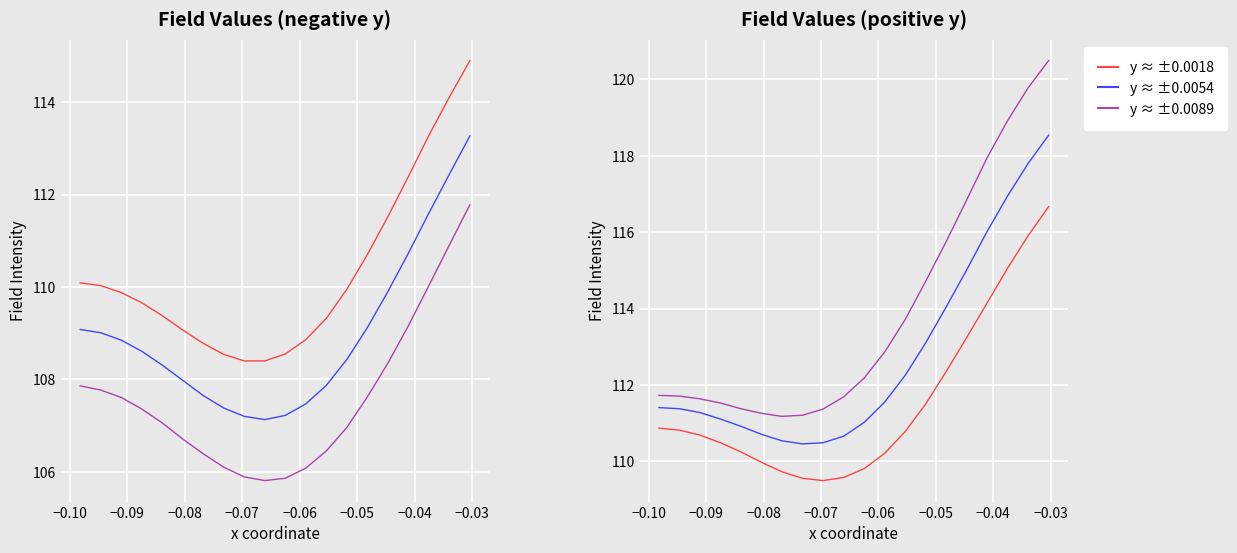

How many data points in y=-0.0017857 are less than 109?

6